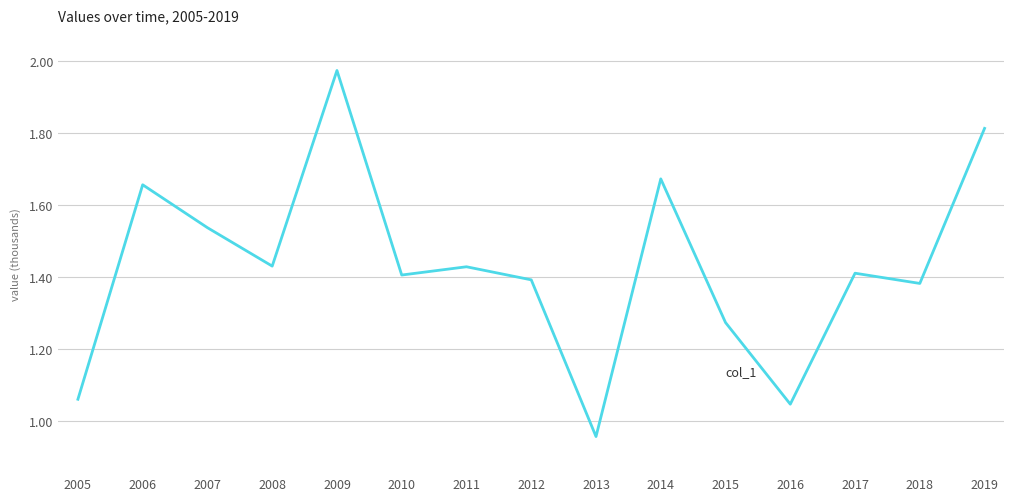

Where does the data first go above 1?

2005